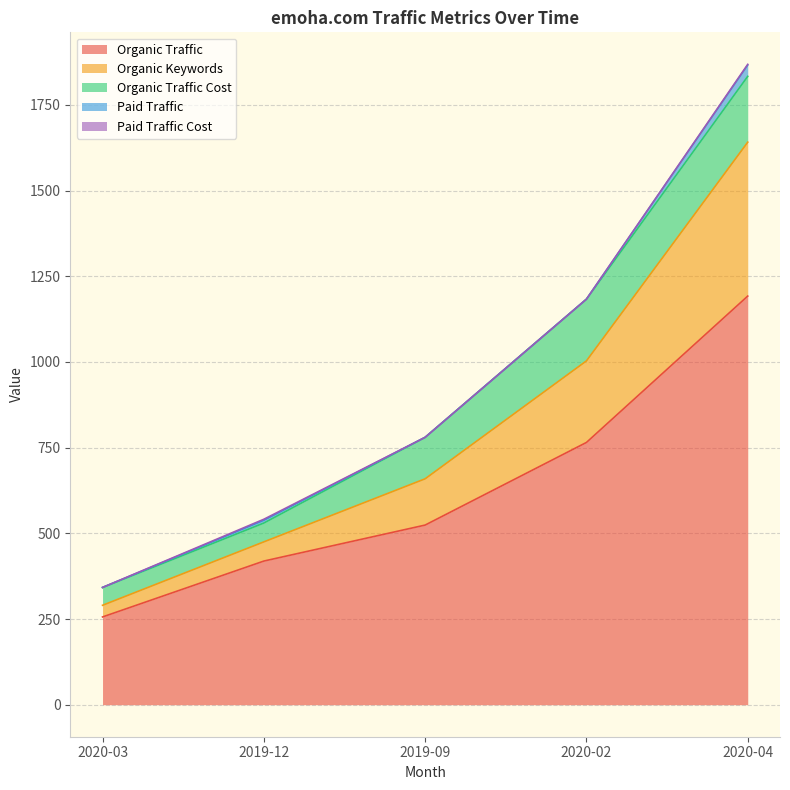

What is the label of the 5th point from the left?

2020-04